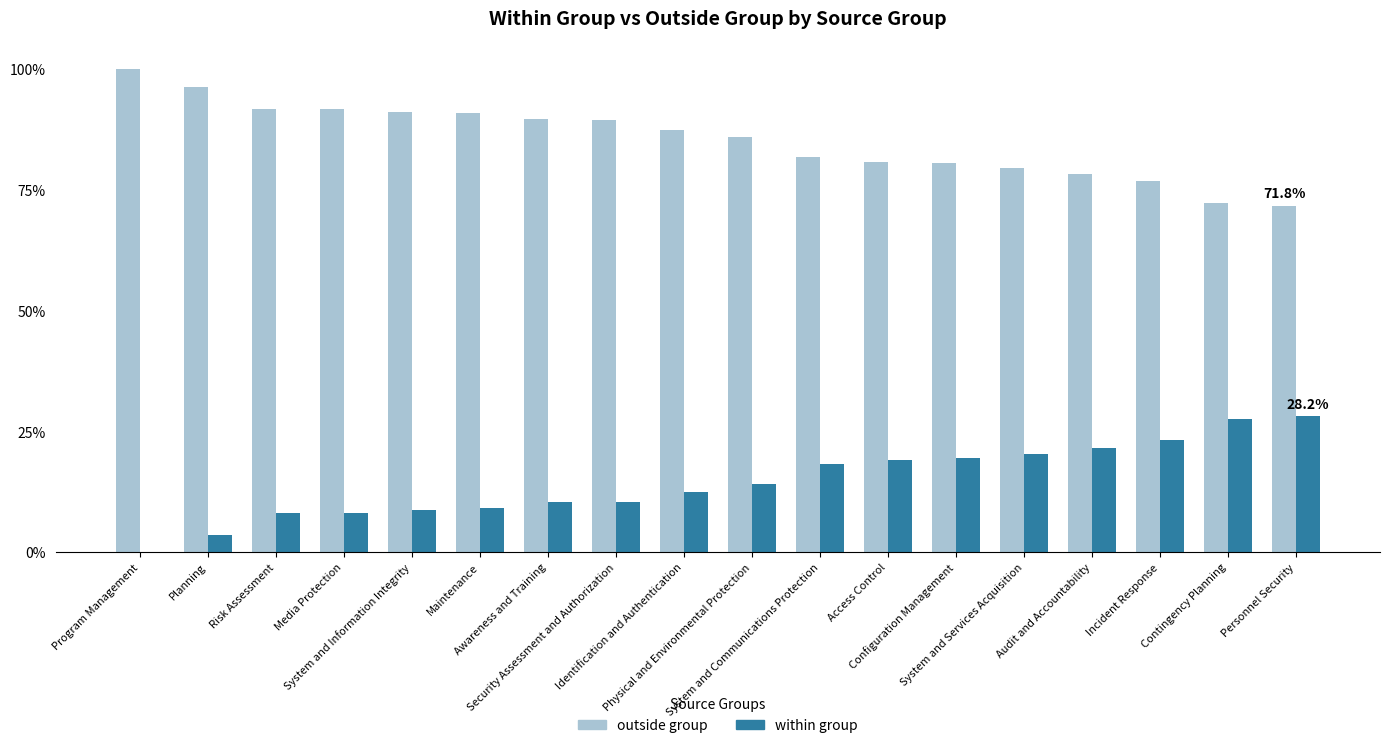

Are the bars horizontal?

No